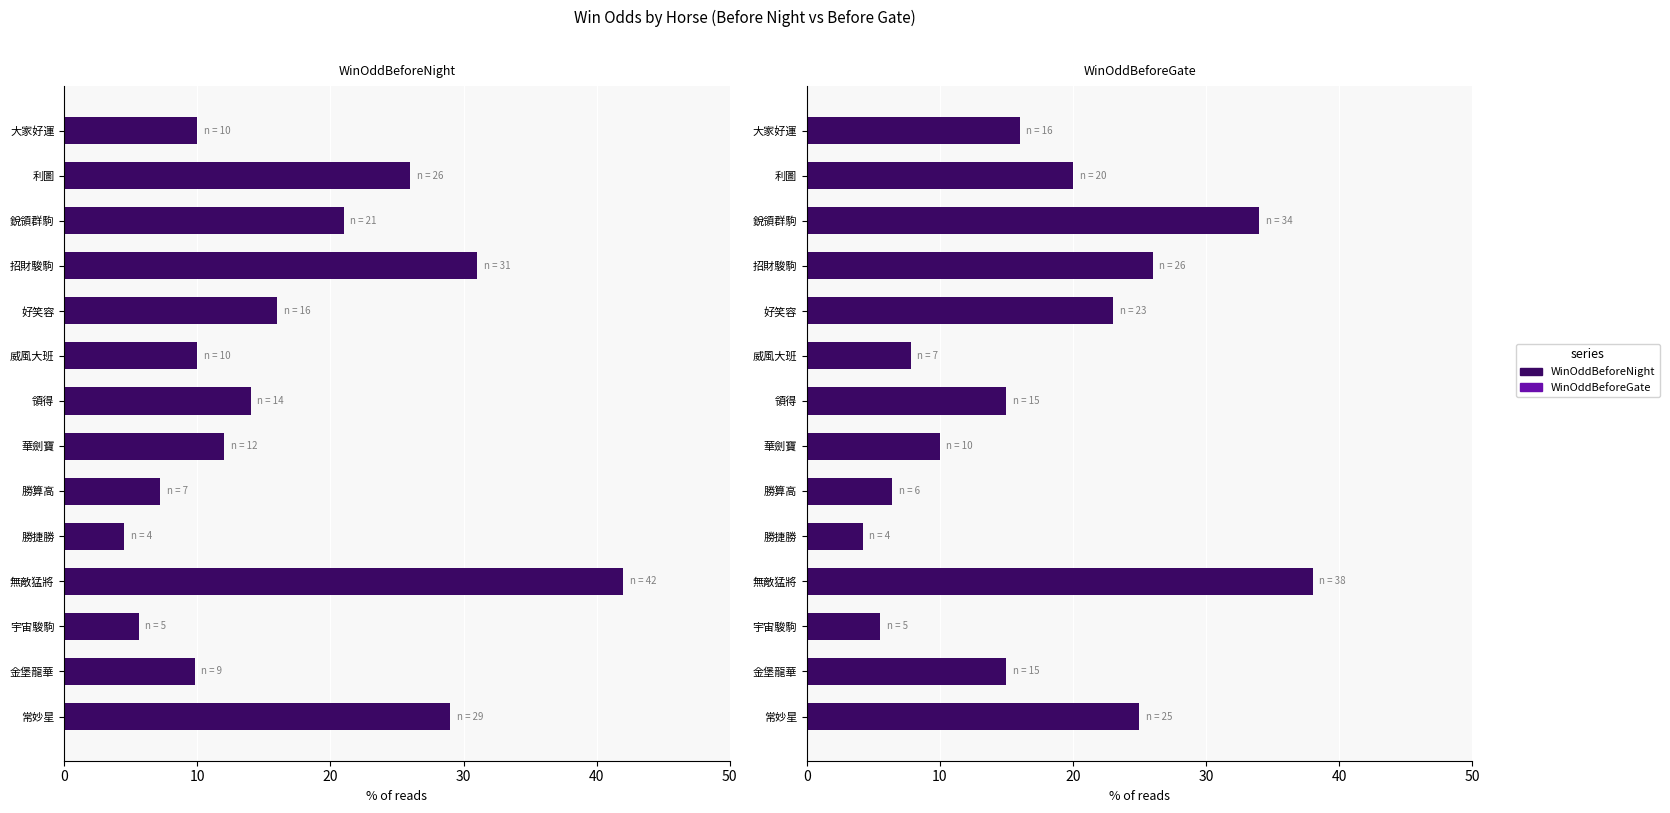

Between 勝算高 and 利圖, which series saw the biggest shift?

WinOddBeforeNight